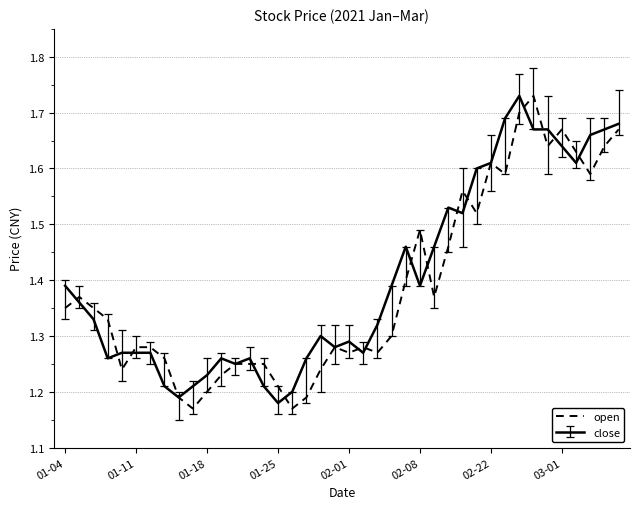

Does the chart have visible grid lines?

No